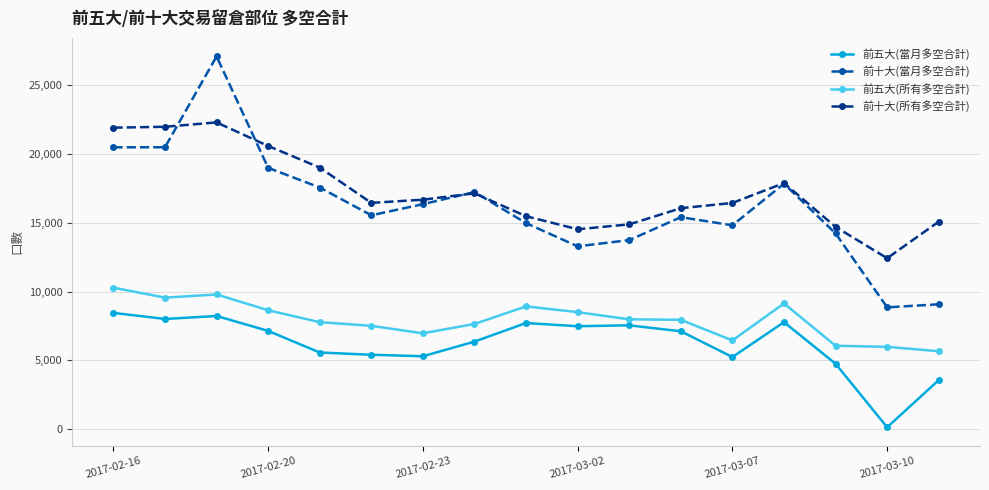

What is the average value of the 前五大(所有多空合計) series?

7929